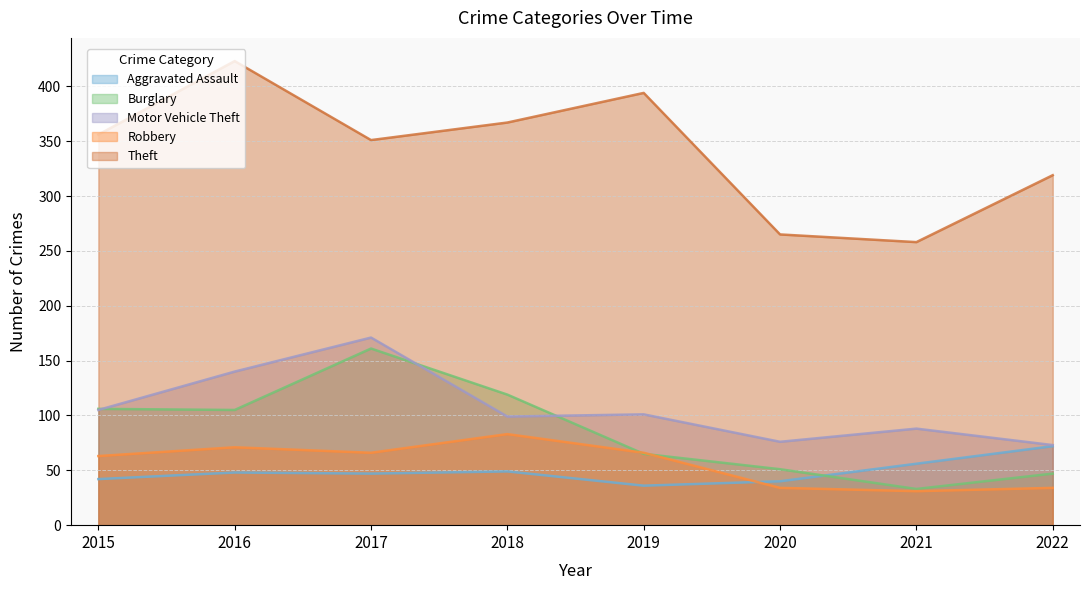

How many lines are shown in the chart?

5